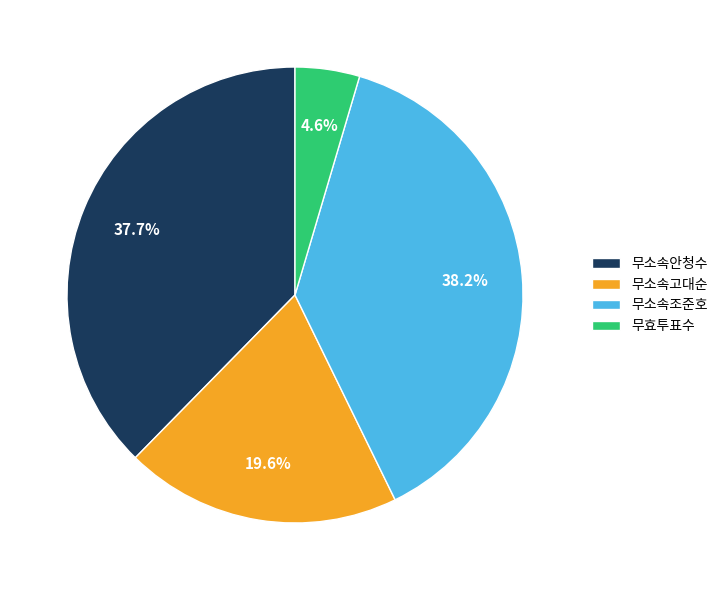

To the nearest percent, what portion does 무효투표수 represent?

5%